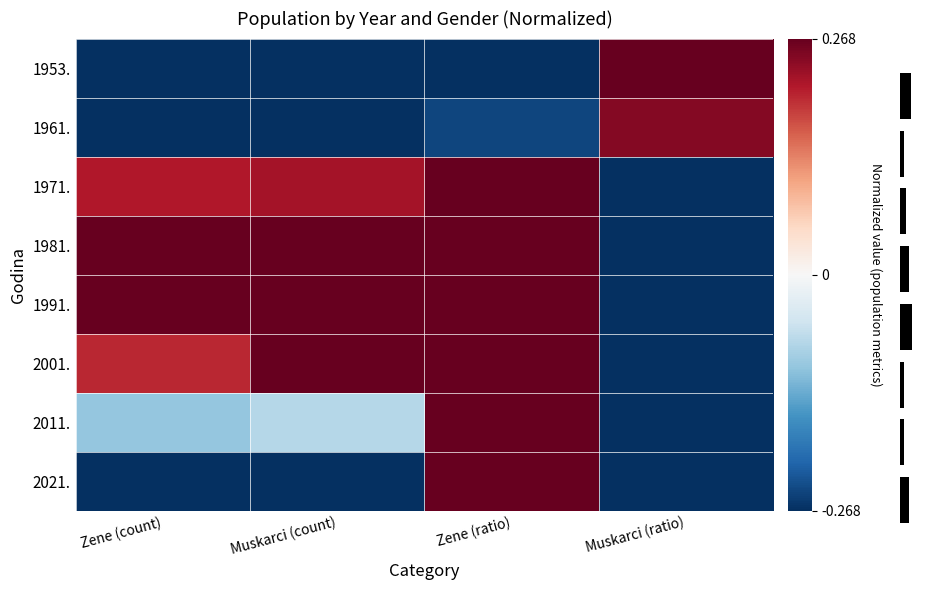

Reading right to left, what are all the values shown in this chart?

1953.: Muskarci (ratio)=1.0	Zene (ratio)=-1.0	Muskarci (count)=-0.7	Zene (count)=-1.0
1961.: Muskarci (ratio)=0.2	Zene (ratio)=-0.2	Muskarci (count)=-0.3	Zene (count)=-0.5
1971.: Muskarci (ratio)=-0.8	Zene (ratio)=0.8	Muskarci (count)=0.2	Zene (count)=0.2
1981.: Muskarci (ratio)=-0.9	Zene (ratio)=0.9	Muskarci (count)=0.6	Zene (count)=0.6
1991.: Muskarci (ratio)=-1.0	Zene (ratio)=1.0	Muskarci (count)=1.0	Zene (count)=1.0
2001.: Muskarci (ratio)=-0.4	Zene (ratio)=0.4	Muskarci (count)=0.3	Zene (count)=0.2
2011.: Muskarci (ratio)=-0.6	Zene (ratio)=0.6	Muskarci (count)=-0.1	Zene (count)=-0.1
2021.: Muskarci (ratio)=-0.5	Zene (ratio)=0.5	Muskarci (count)=-1.0	Zene (count)=-1.0